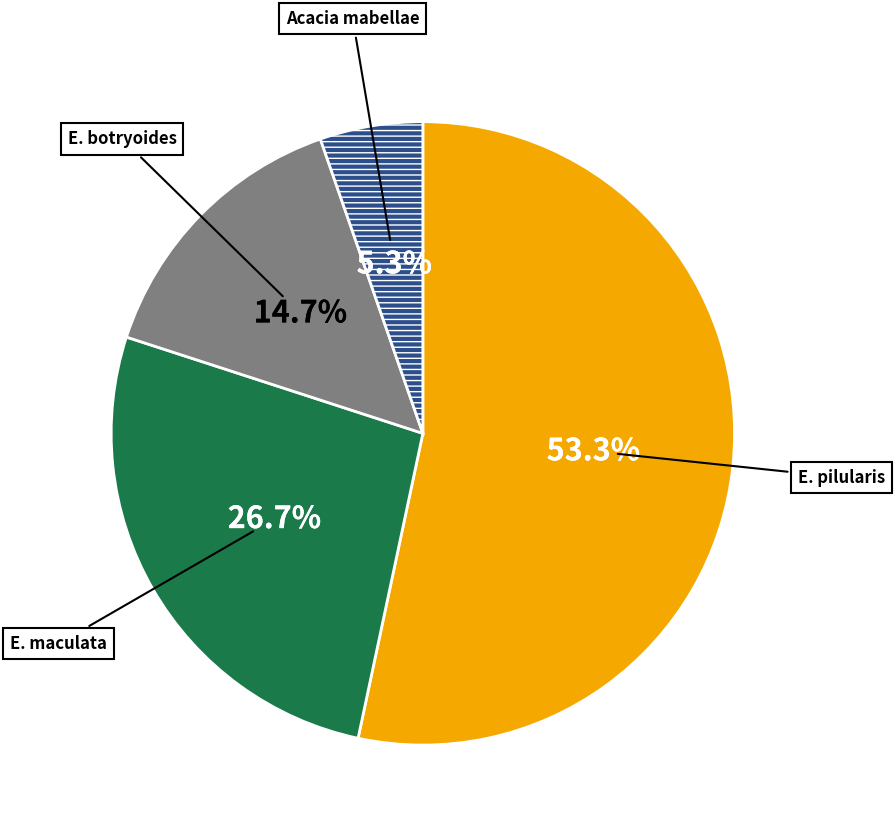

Is there any slice that represents more than half of the pie?

Yes